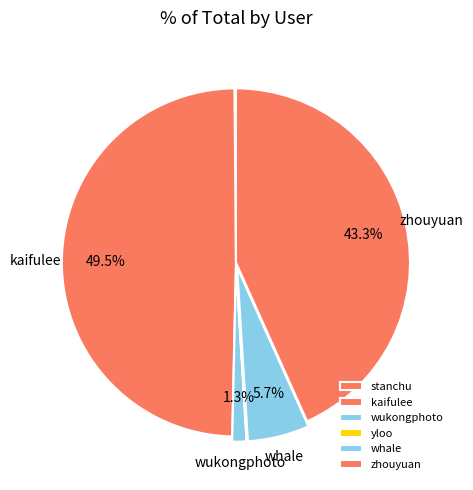

Which has a higher value, wukongphoto or yloo?

wukongphoto